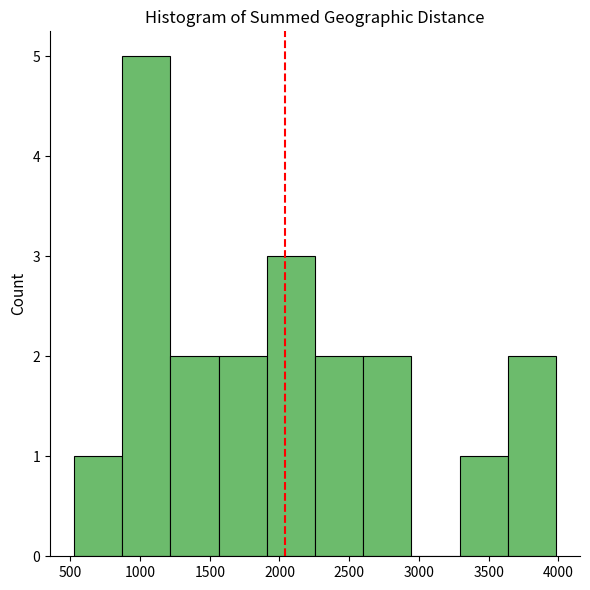

How tall is the bar that spans 1550 to 1900 on the x-axis? Neither the bar edges nor the heights are printed on the chart, so give them approximately, as read against the axes.

2